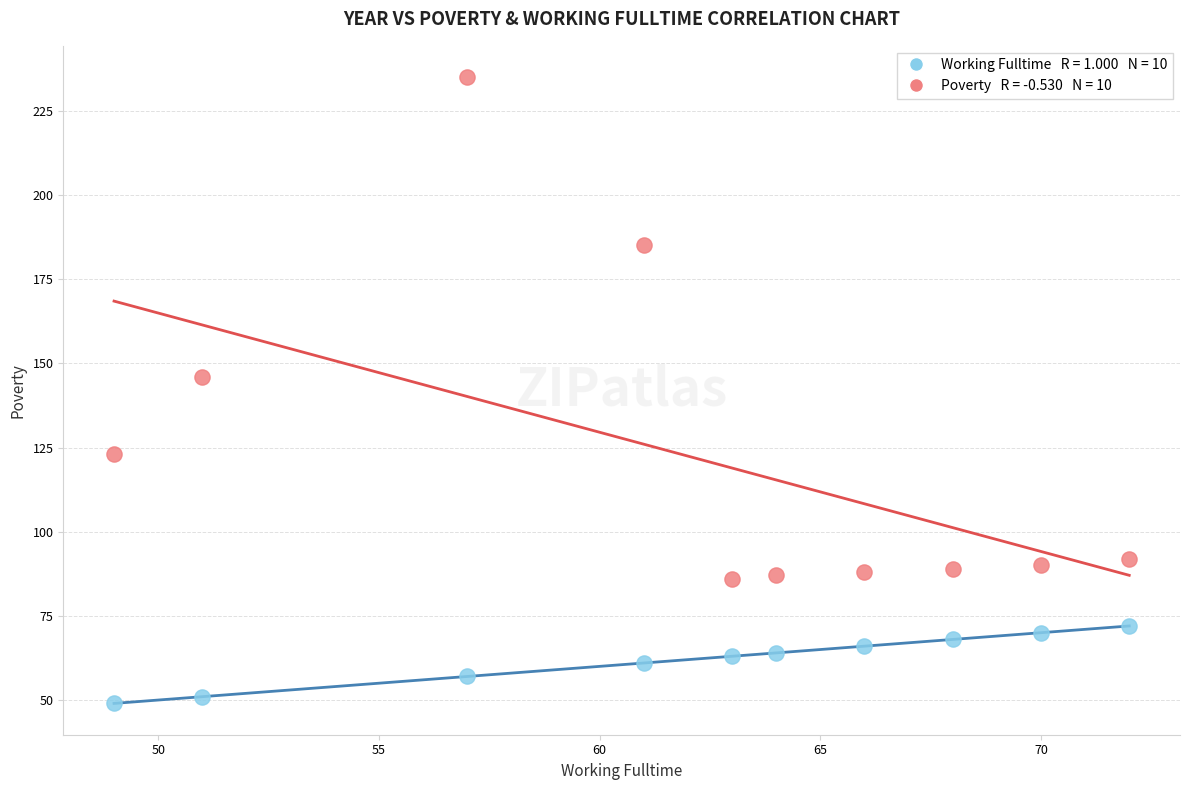

Across all series, what Y value is closest to 142?

146